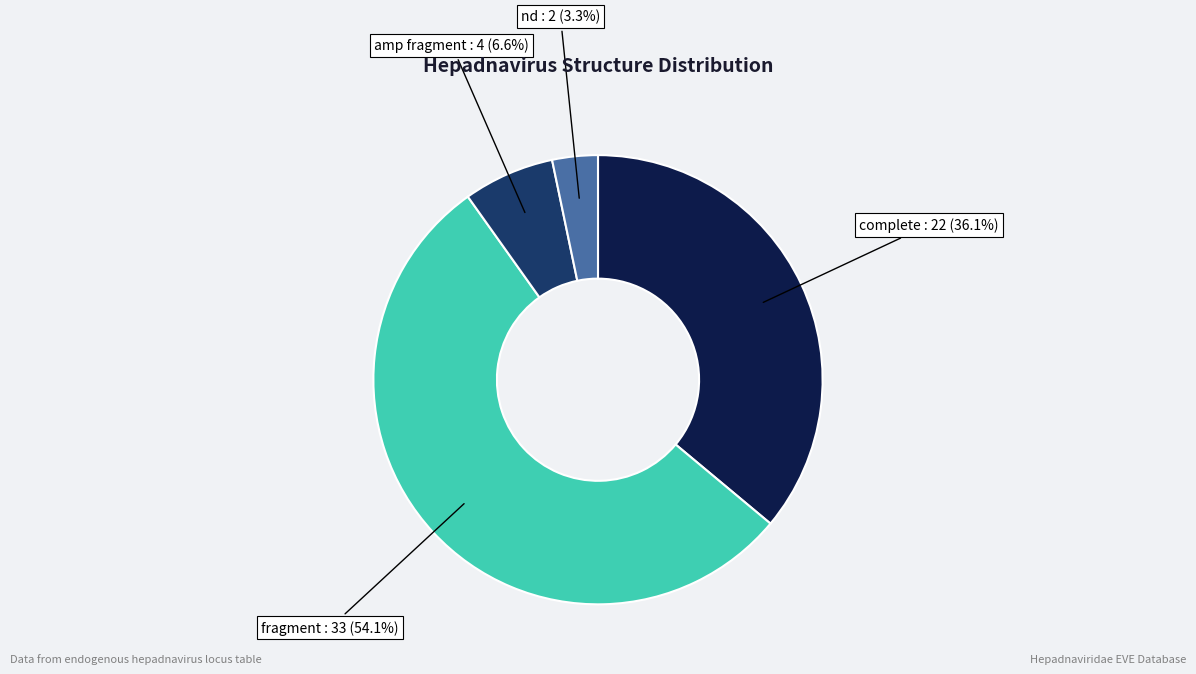

Is there any slice that represents more than half of the pie?

Yes